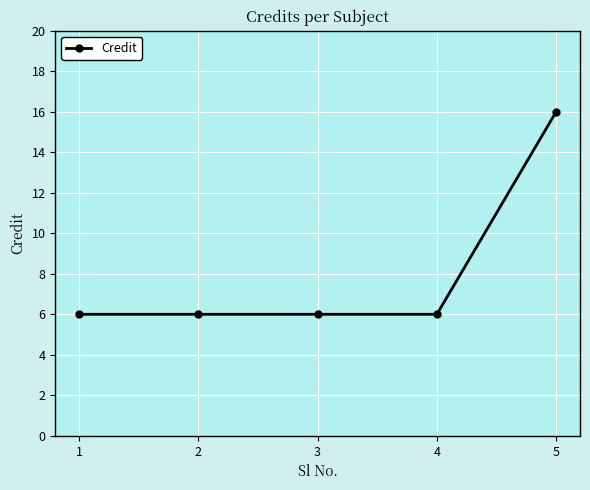

Reading left to right, what are all the values shown in this chart?

6	6	6	6	16